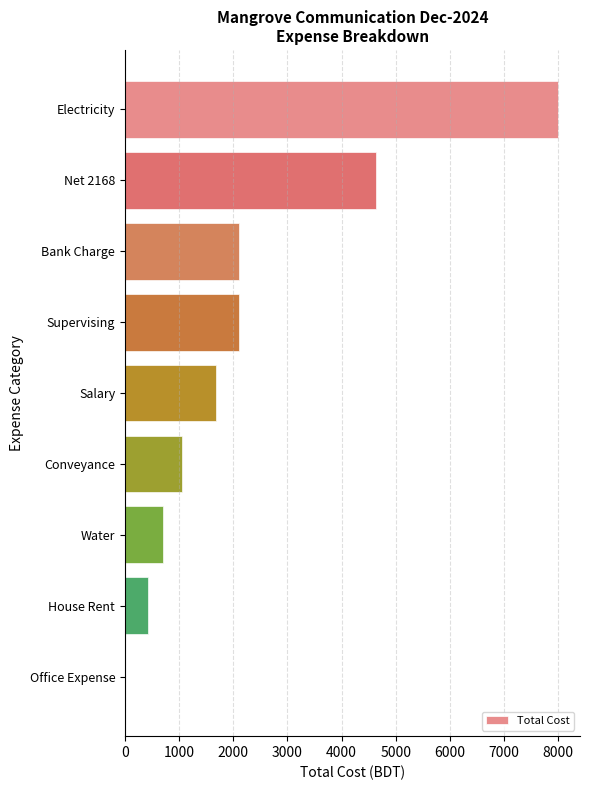

What is the change in value from Net 2168 to House Rent?

-4220